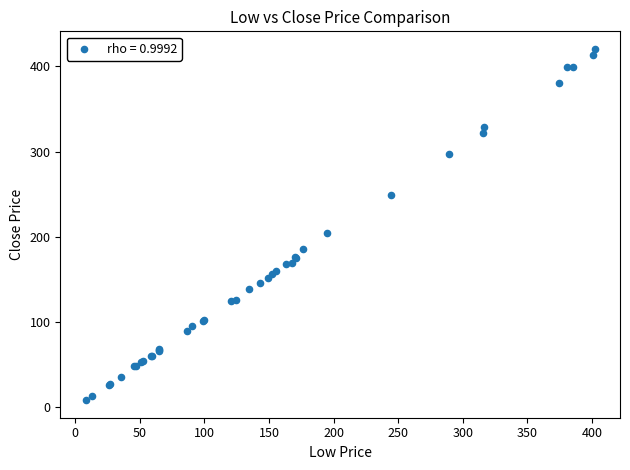

What Y value in the scatter plot is closest to 214?

204.5